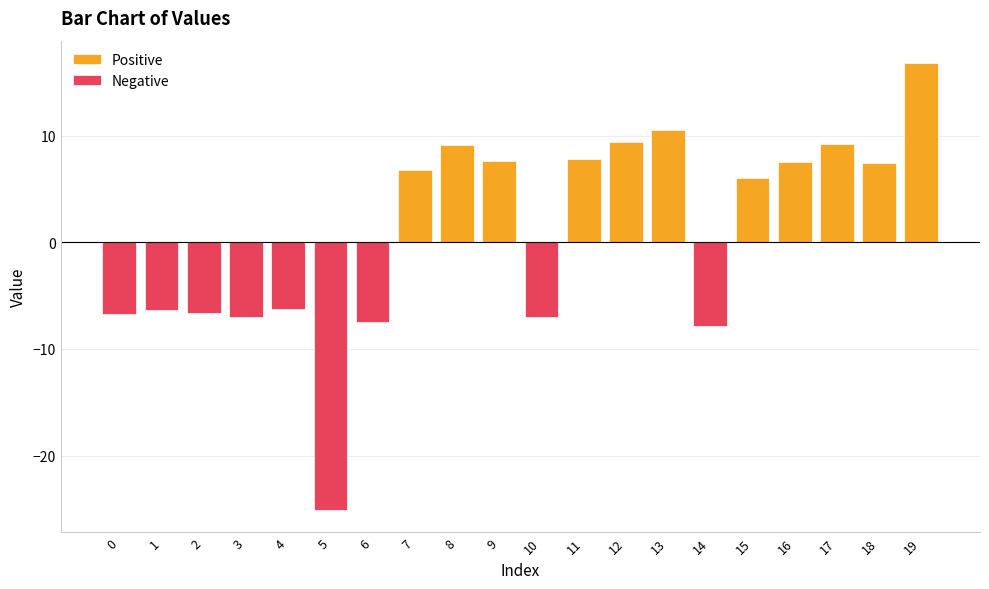

Reading left to right, extract all data points from this chart.

Positive: 0=0.0	1=0.0	2=0.0	3=0.0	4=0.0	5=0.0	6=0.0	7=6.8	8=9.1	9=7.7	10=0.0	11=7.9	12=9.4	13=10.5	14=0.0	15=6.1	16=7.5	17=9.2	18=7.4	19=16.8
Negative: 0=-6.7	1=-6.4	2=-6.7	3=-7.0	4=-6.3	5=-25.1	6=-7.5	7=0.0	8=0.0	9=0.0	10=-7.0	11=0.0	12=0.0	13=0.0	14=-7.8	15=0.0	16=0.0	17=0.0	18=0.0	19=0.0